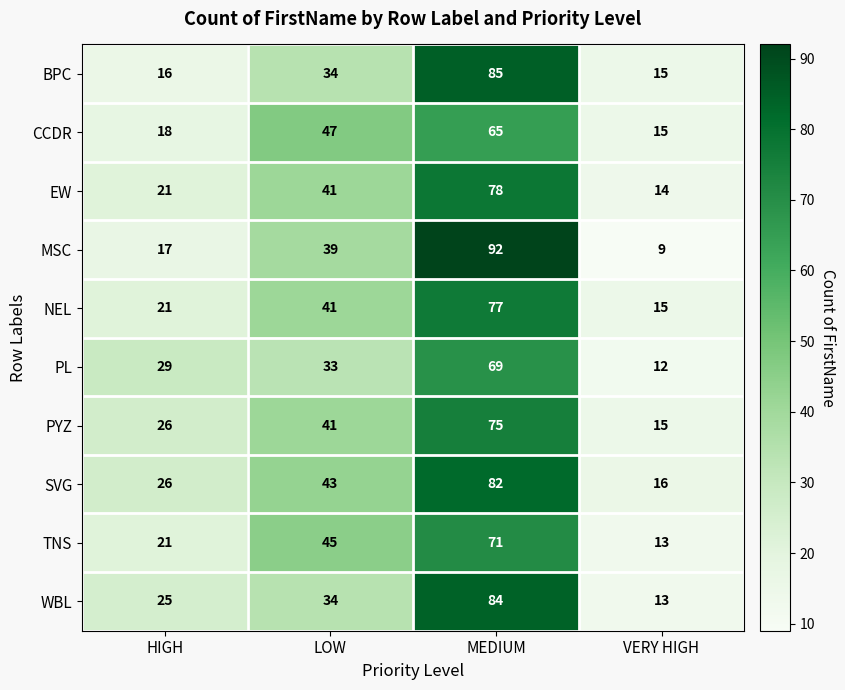

The NEL series shows 7 at HIGH. True or false?

False